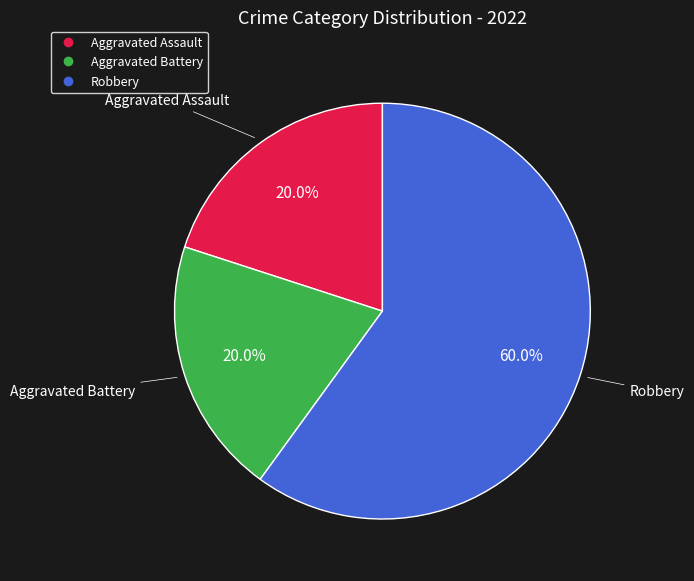

What percentage is the Robbery slice, to the nearest percent?

60%